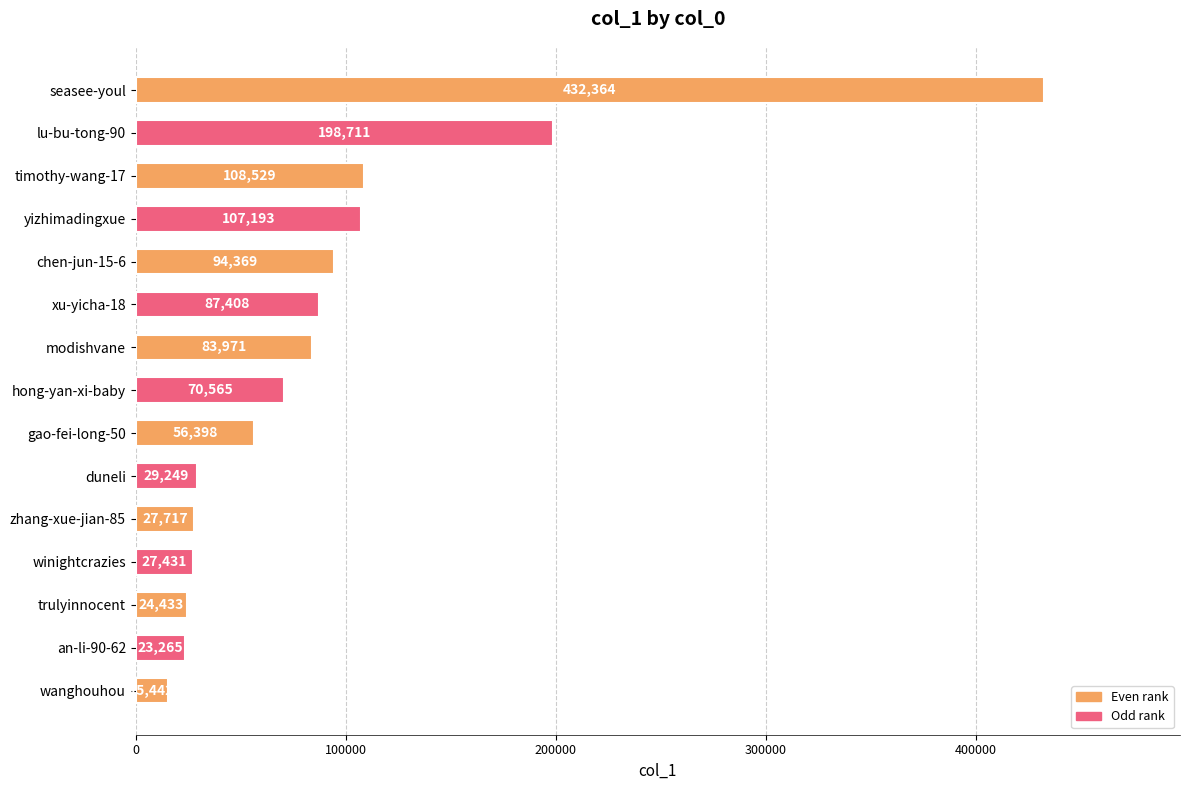

The value at duneli is 29249. True or false?

True